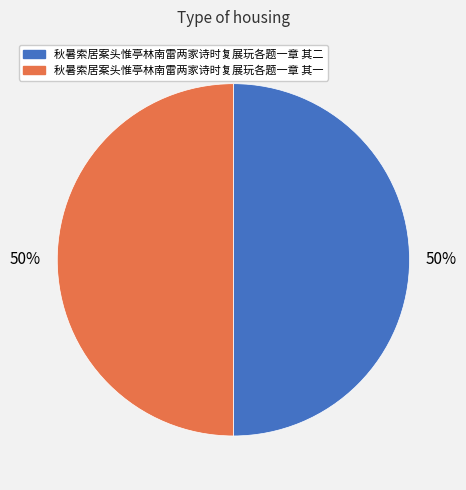

To the nearest percent, what is the combined percentage of 秋暑索居案头惟亭林南雷两家诗时复展玩各题一章 其一 and 秋暑索居案头惟亭林南雷两家诗时复展玩各题一章 其二?

100%